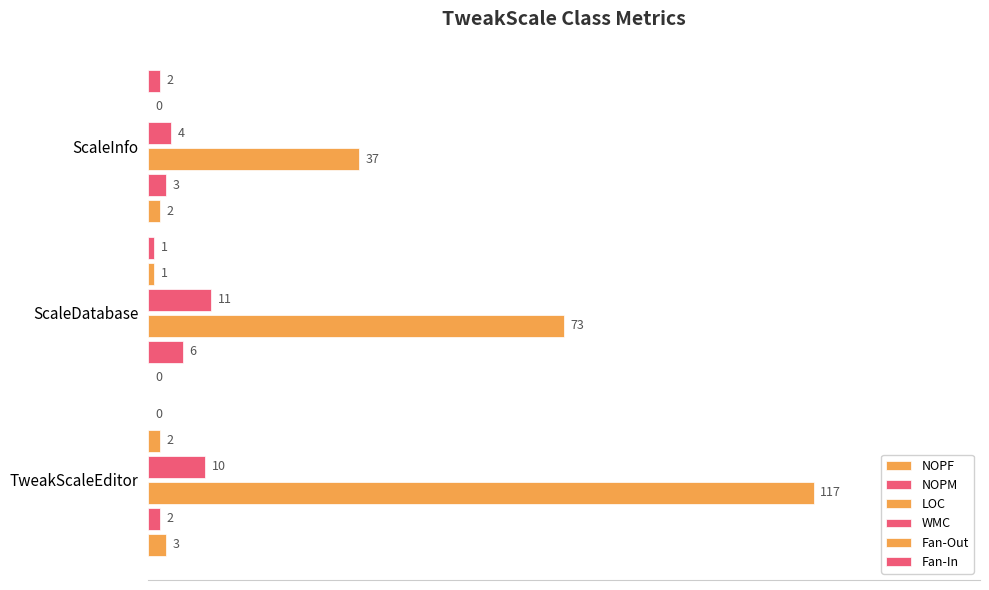

Which series has the largest total across all categories?

LOC